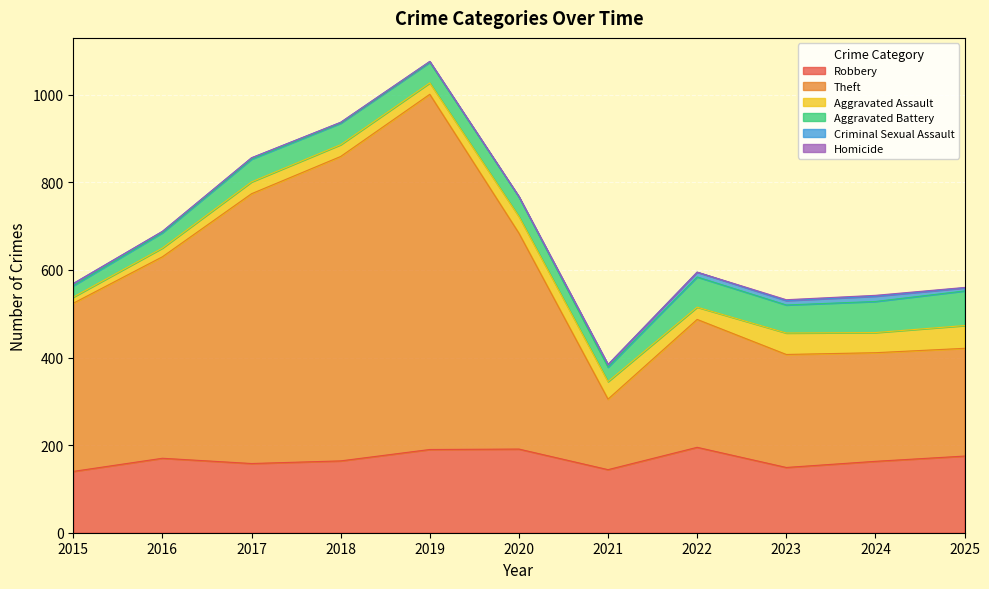

True or false: Criminal Sexual Assault and Theft cross at least once.

False